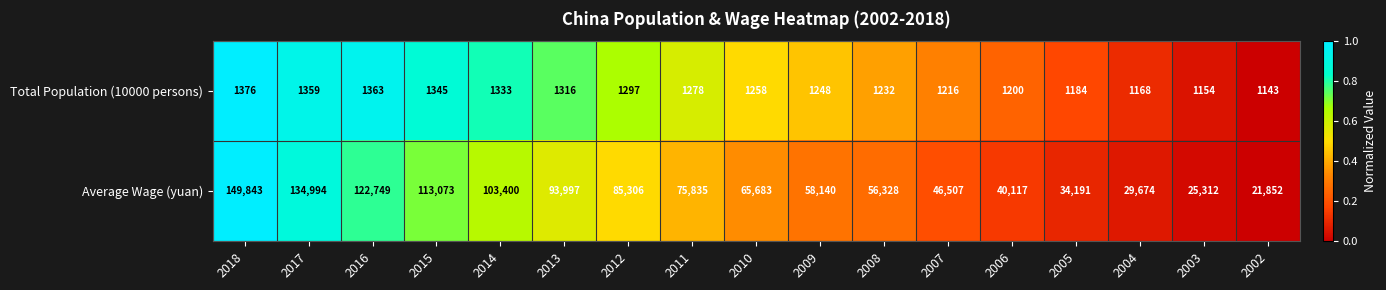

The value of Total Population (10000 persons) at 2014 is 306. True or false?

False